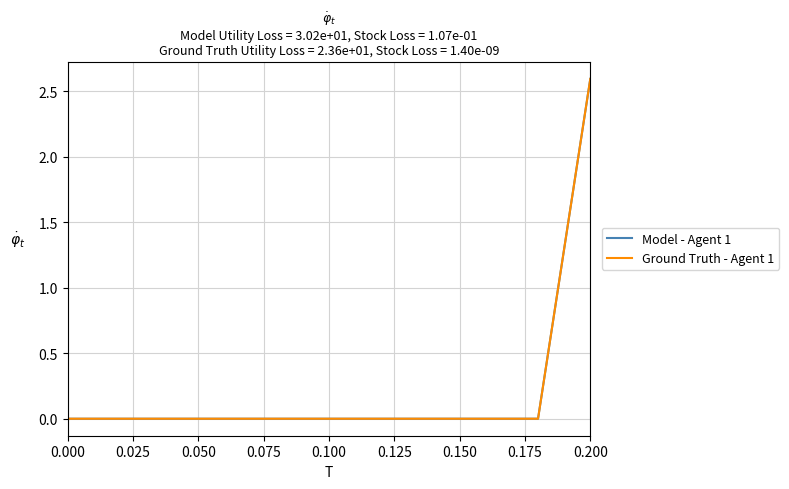

True or false: Ground Truth - Agent 1 and Model - Agent 1 cross at least once.

False